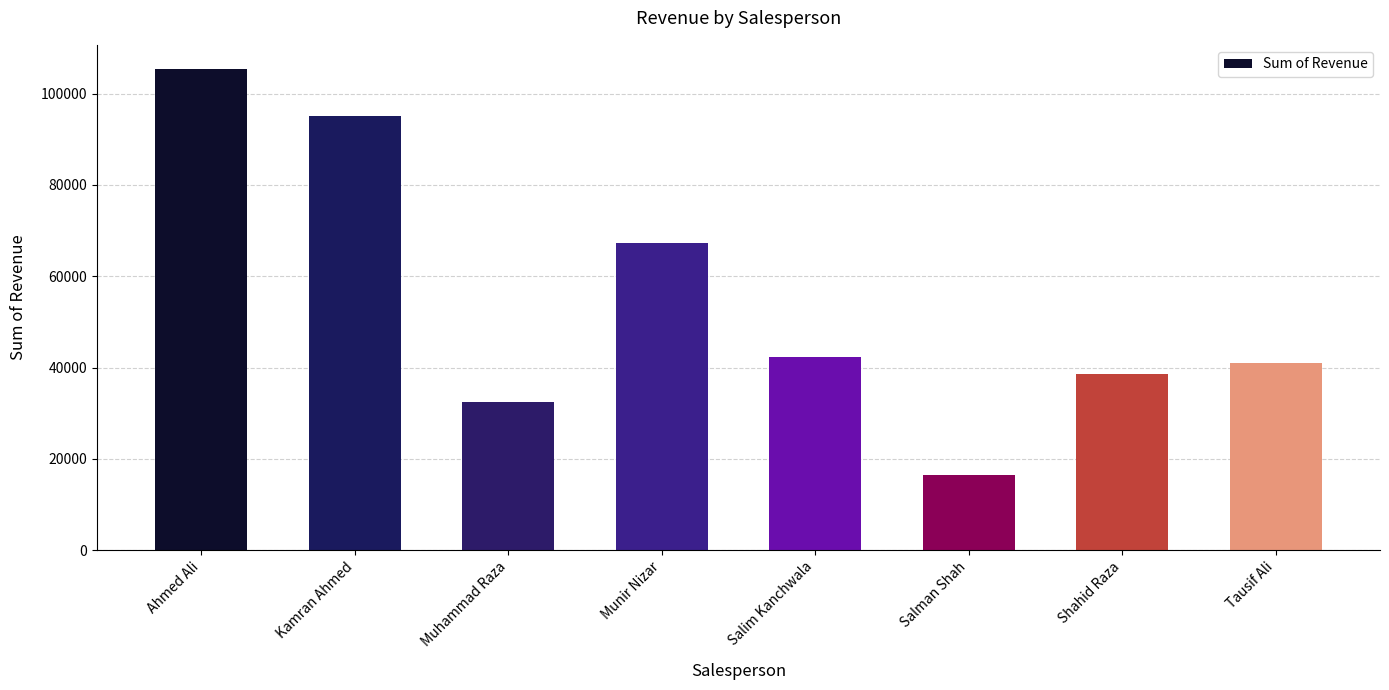

List the labels in order of value, largest first.

Ahmed Ali, Kamran Ahmed, Munir Nizar, Salim Kanchwala, Tausif Ali, Shahid Raza, Muhammad Raza, Salman Shah